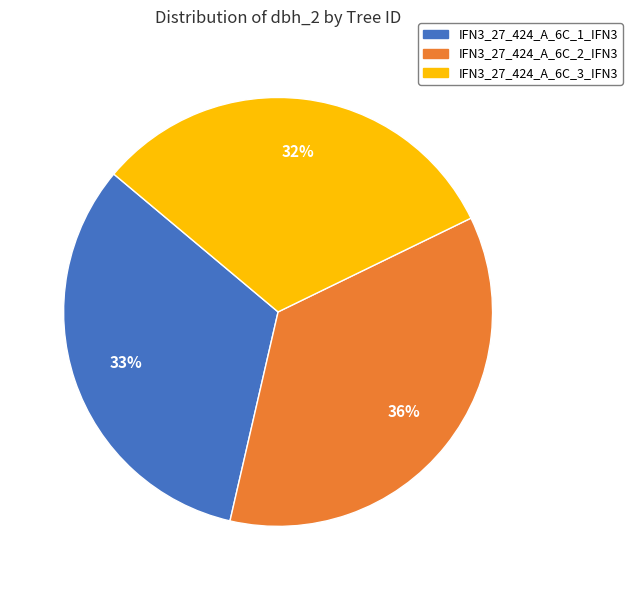

To the nearest percent, what portion does IFN3_27_424_A_6C_2_IFN3 represent?

36%